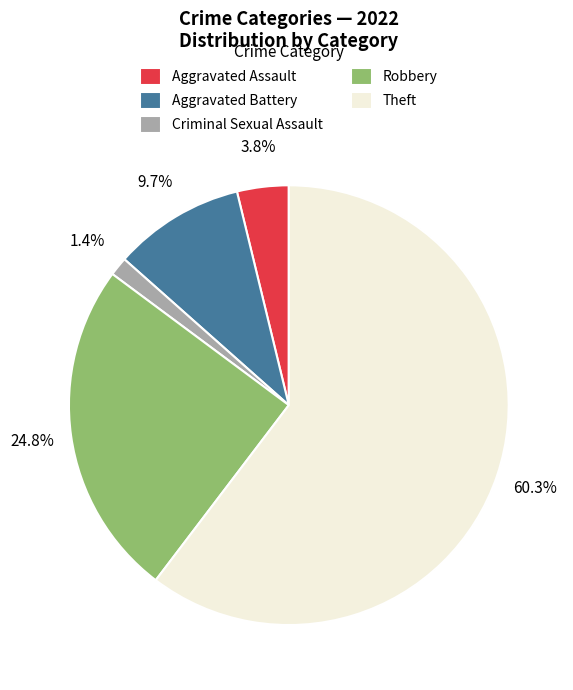

Which slice is the smallest?

Criminal Sexual Assault